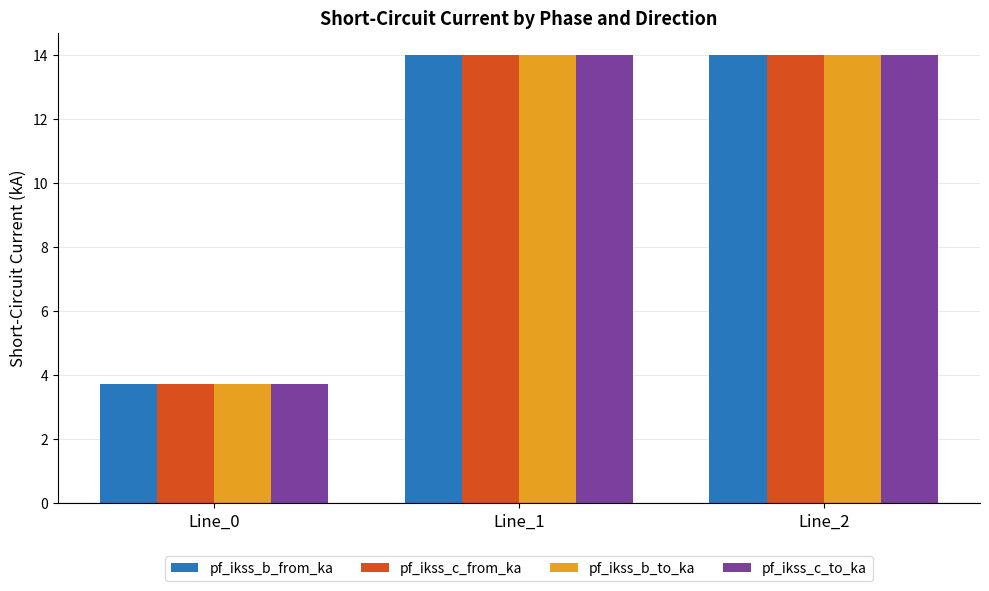

How many values in the pf_ikss_b_to_ka series exceed 13?

2